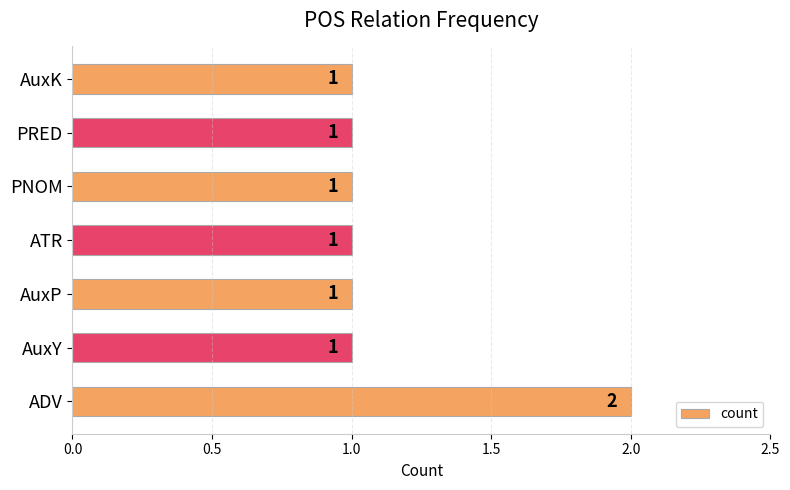

True or false: the data shows 1 at PRED.

True